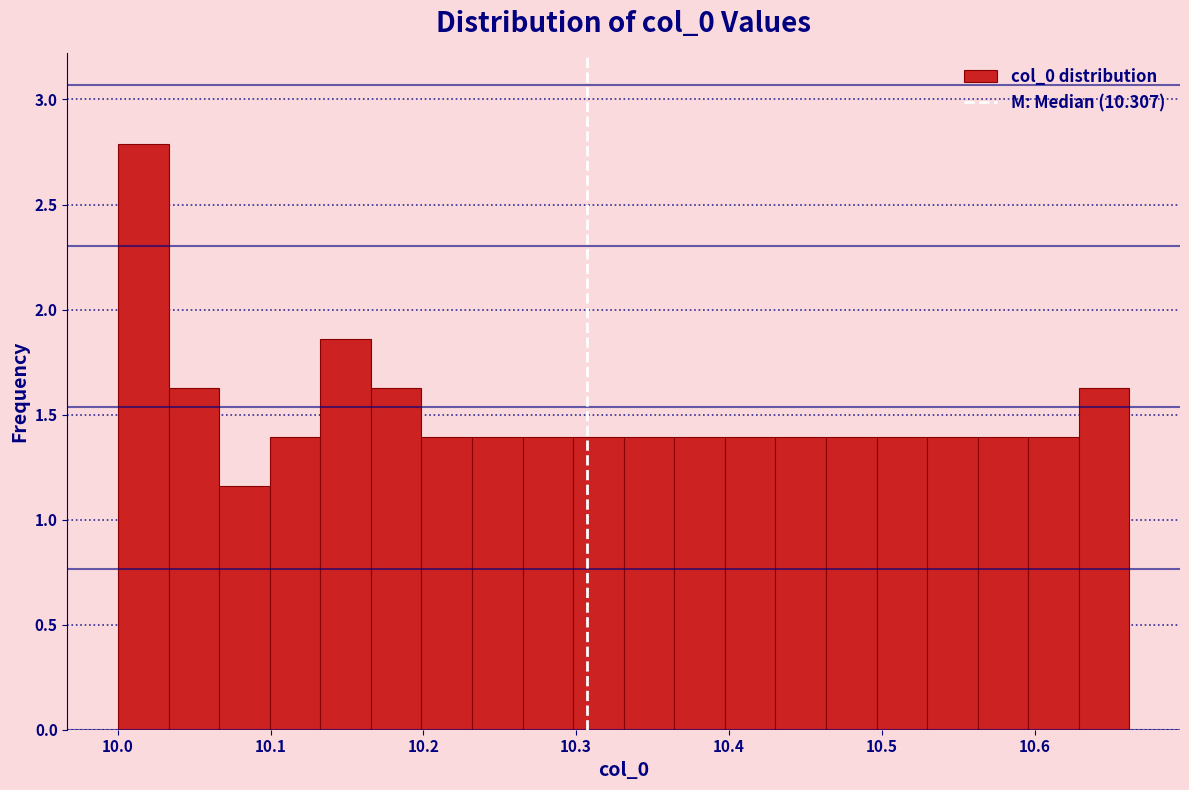

Read against the x-axis, roughly where is the centre of the tallest bar?

10.02